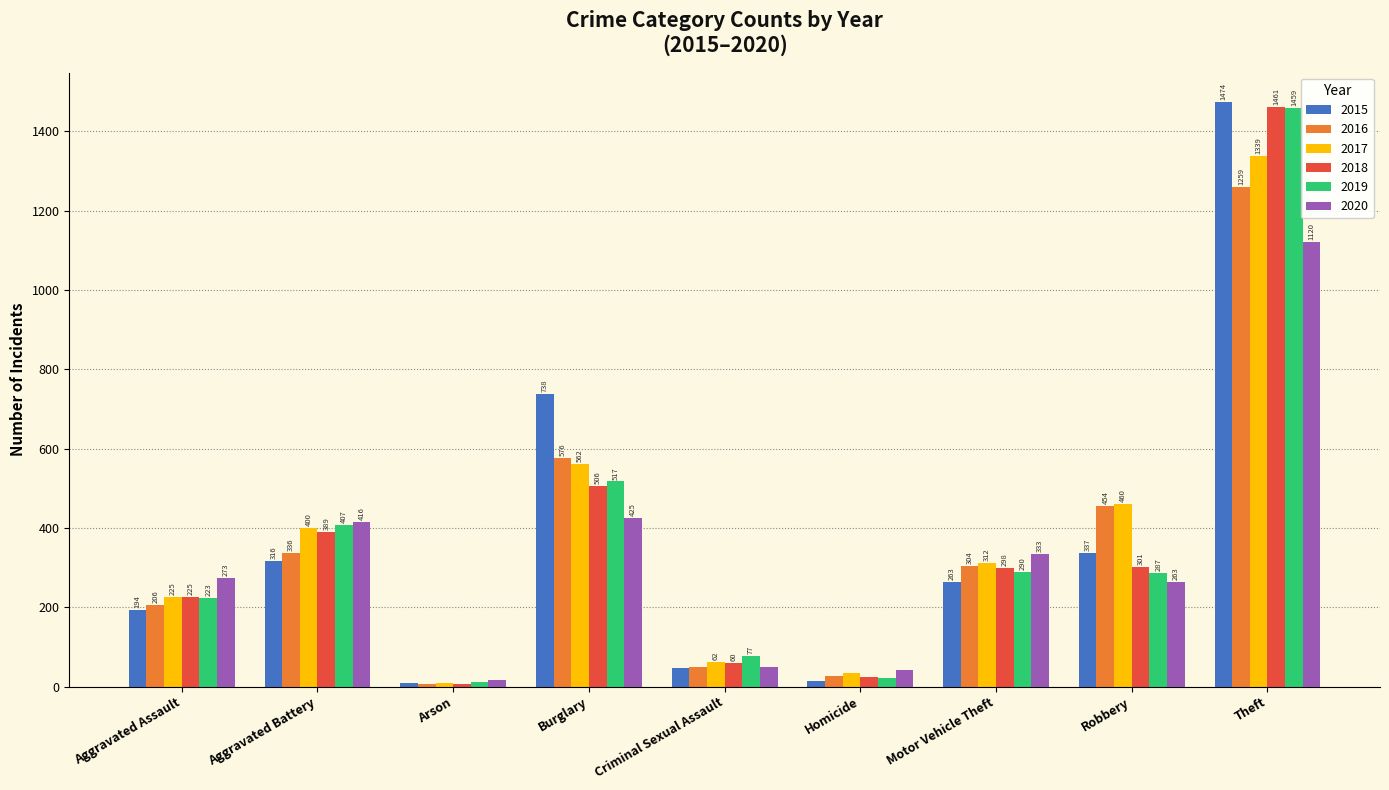

The value of 2019 at Aggravated Battery is 407. True or false?

True